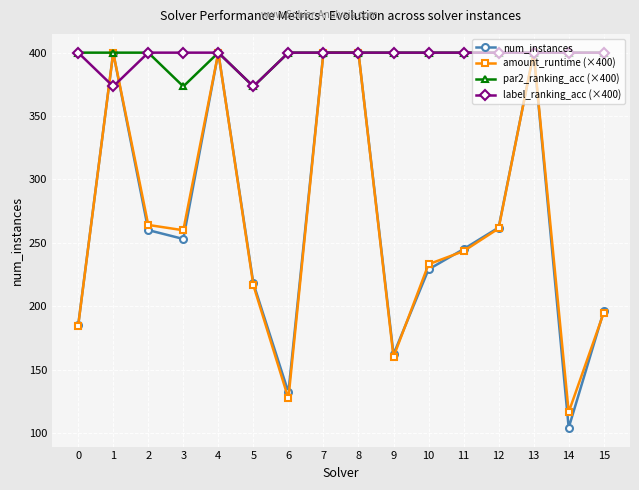

Which series has the widest spread of values?

num_instances